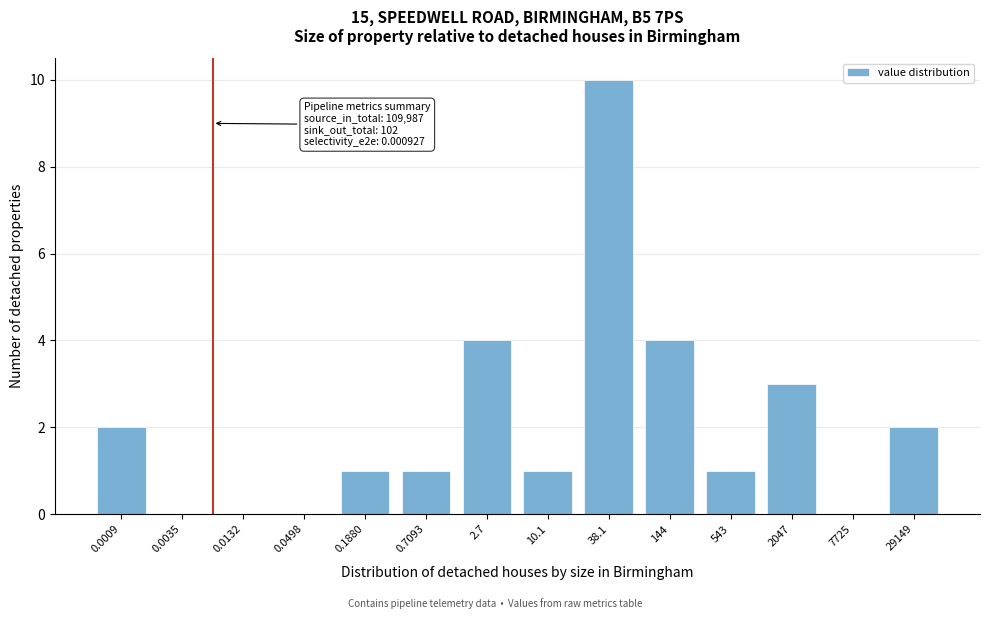

Reading left to right, extract all data points from this chart.

0.0009=2	0.0035=0	0.0132=0	0.0498=0	0.1880=1	0.7093=1	2.7=4	10.1=1	38.1=10	144=4	543=1	2047=3	7725=0	29149=2